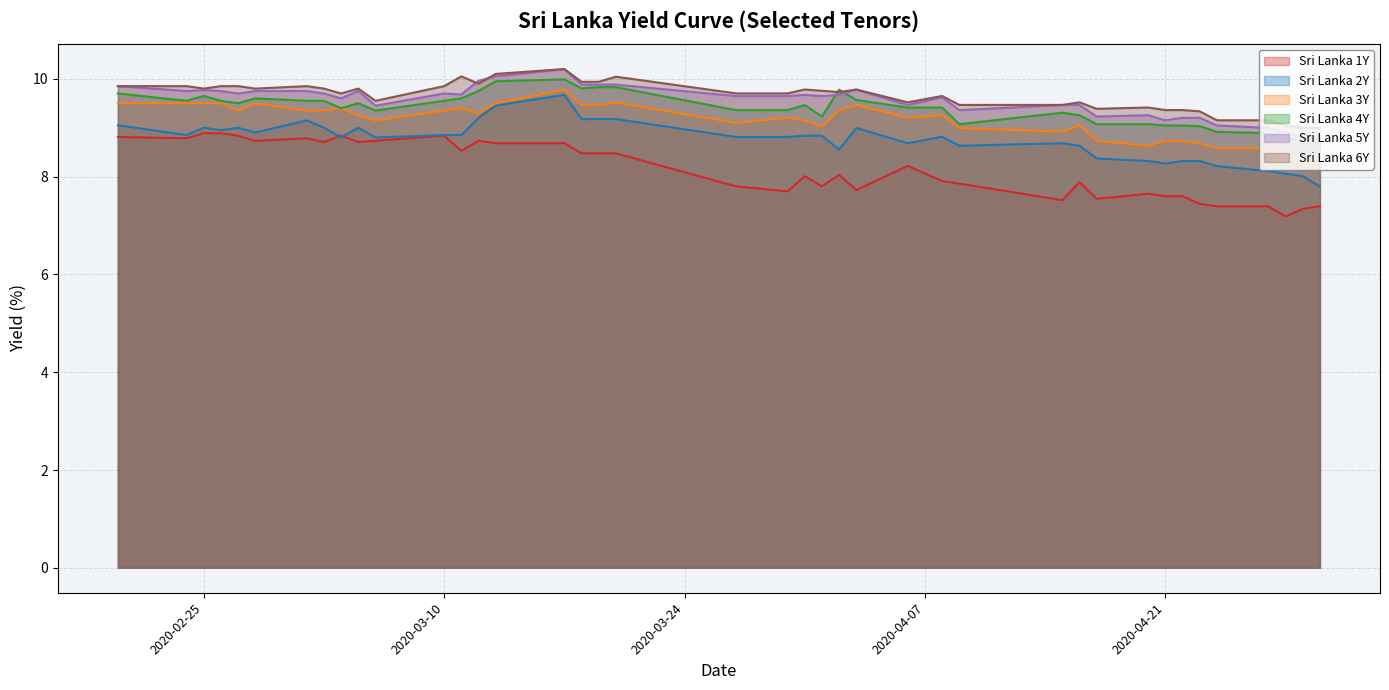

How many values in the Sri Lanka 3Y series are below 9?

12